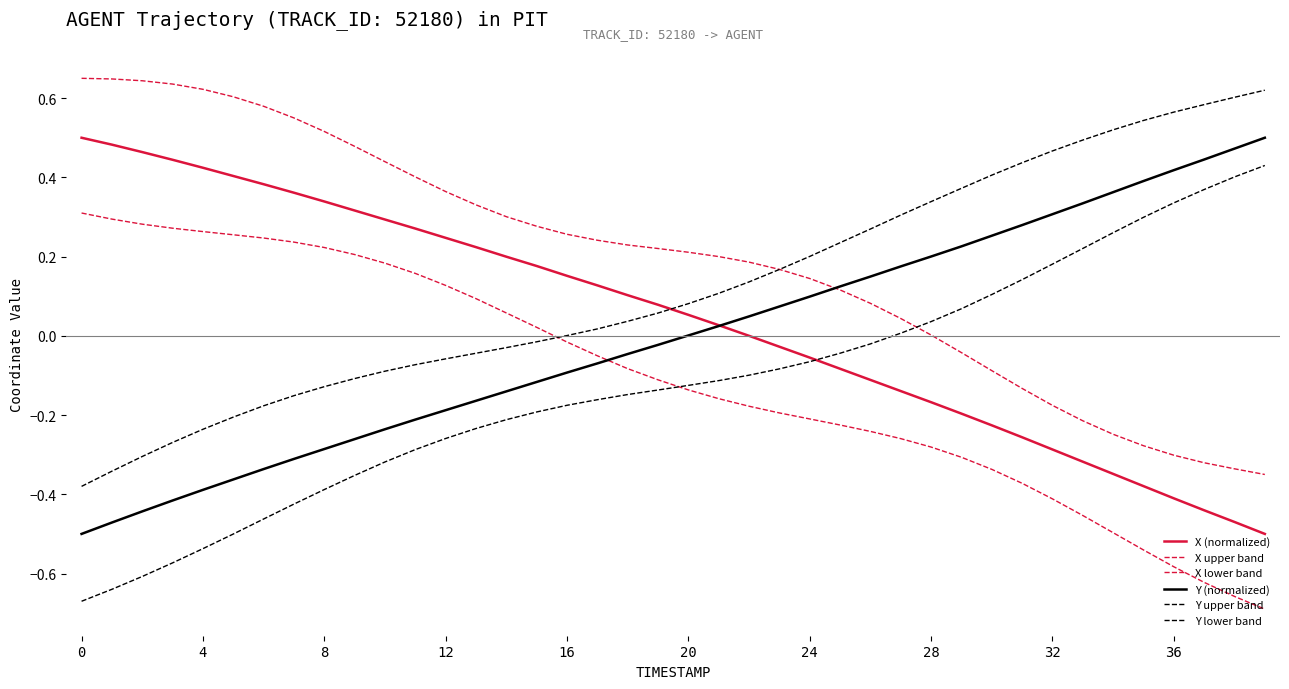

What is the difference between the maximum and minimum values in the Y lower band series?

1.1